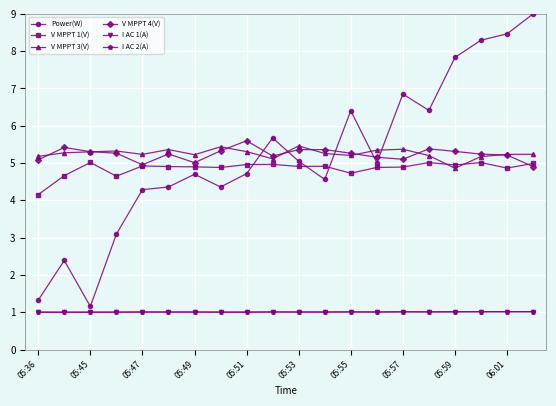

How many interior local valleys does the Power(W) series have?

5